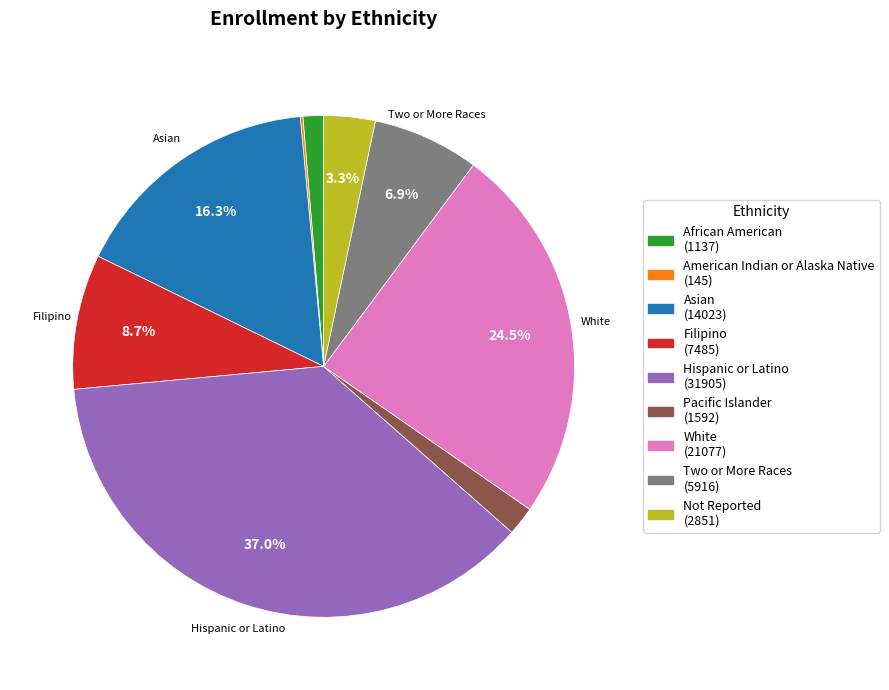

Is there any slice that represents more than half of the pie?

No